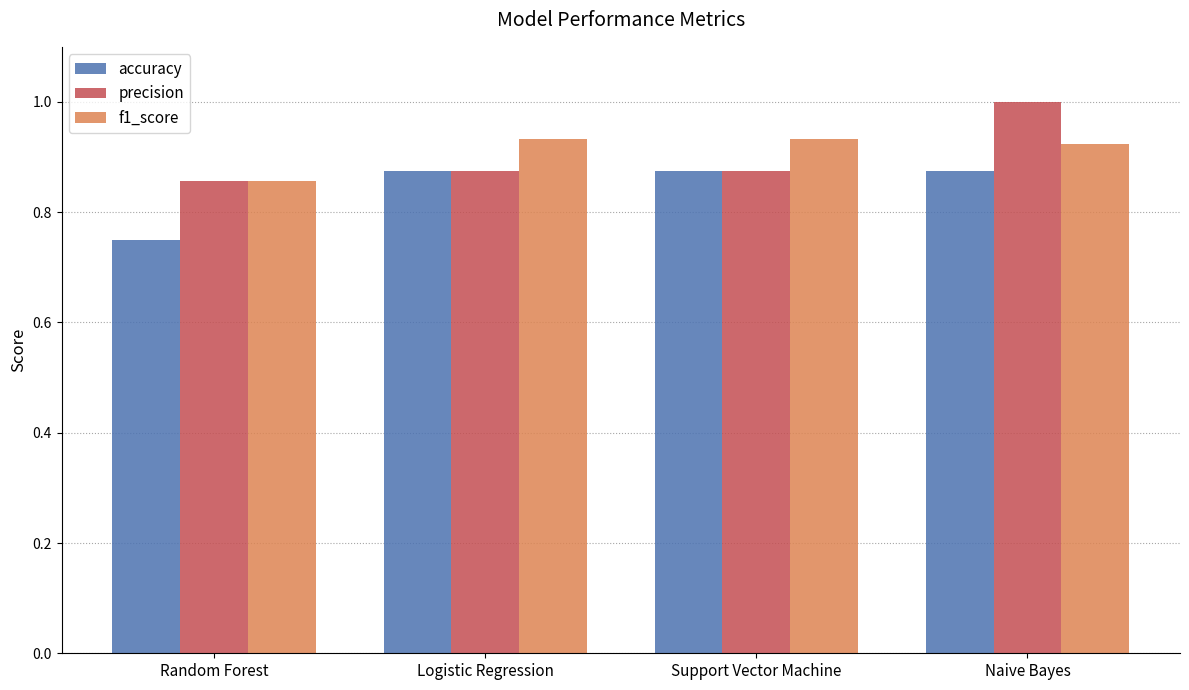

Which series has the largest range (max minus min)?

precision